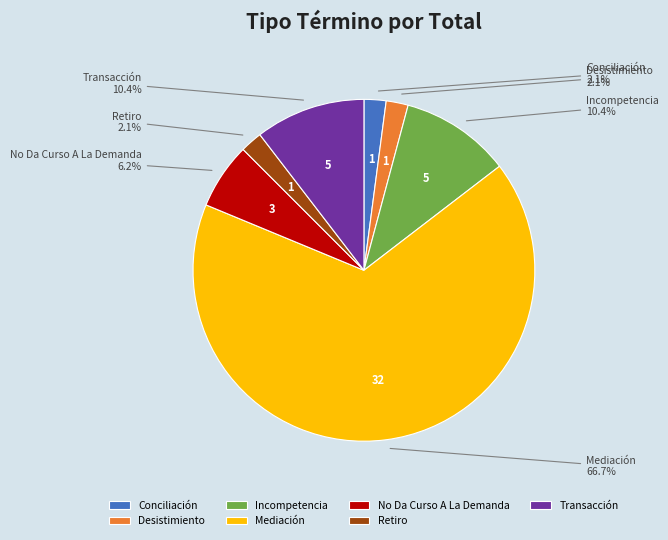

To the nearest percent, what percentage of the pie is Desistimiento?

2%